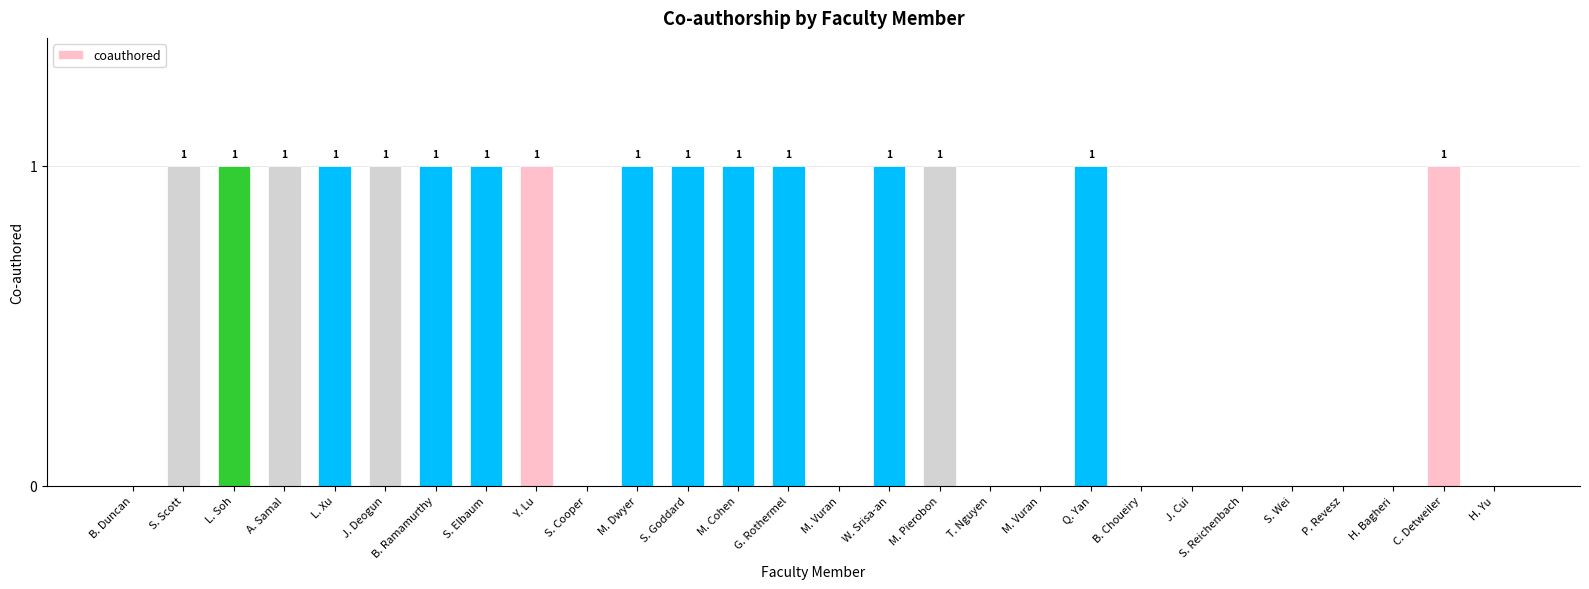

Reading left to right, transcribe all the data shown in this chart.

0	1	1	1	1	1	1	1	1	0	1	1	1	1	0	1	1	0	0	1	0	0	0	0	0	0	1	0